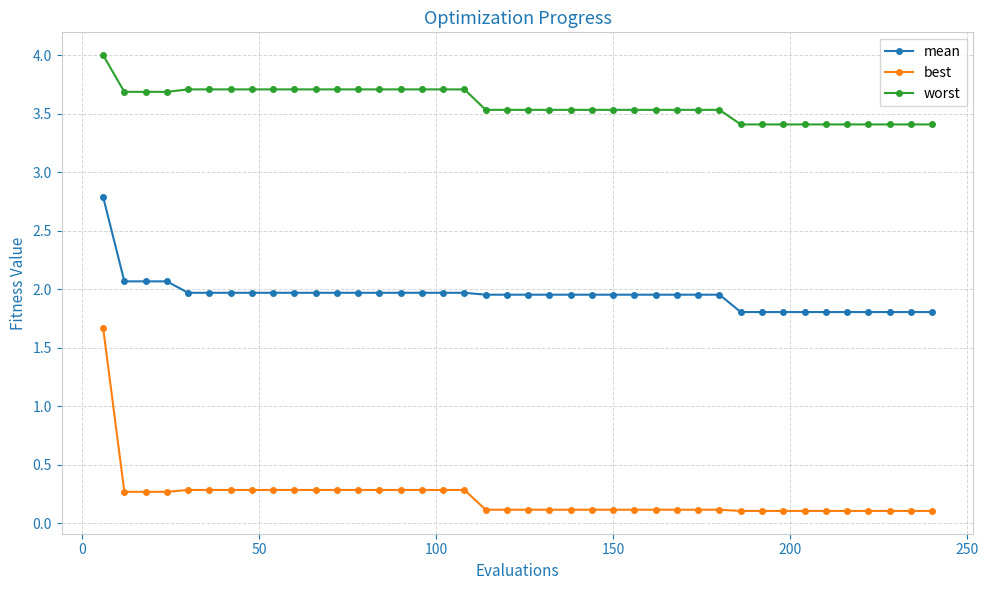

Rank the series by their average value, from lowest to highest.

best, mean, worst